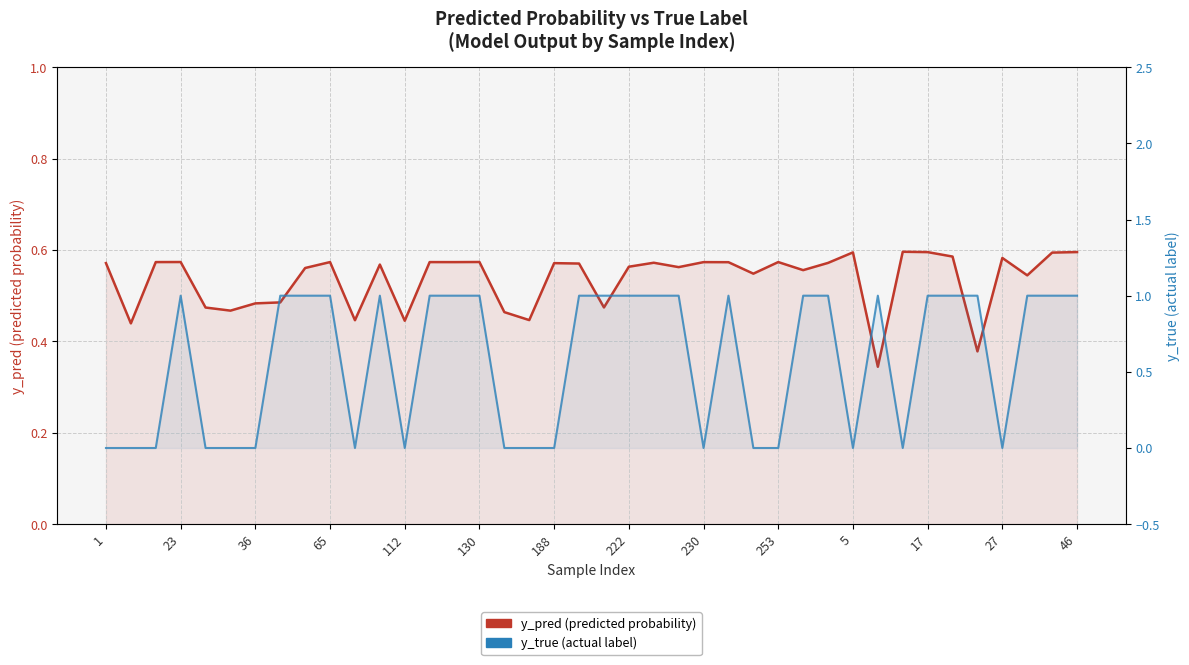

Which series has the largest total across all categories?

y_true